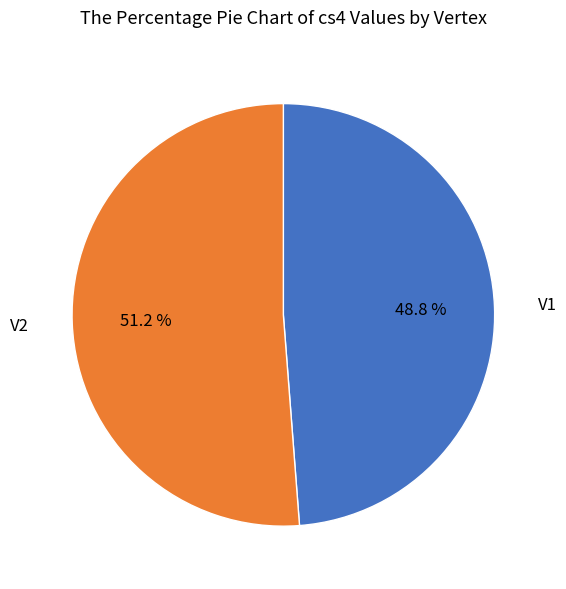

What percentage is the V1 slice, to the nearest percent?

49%